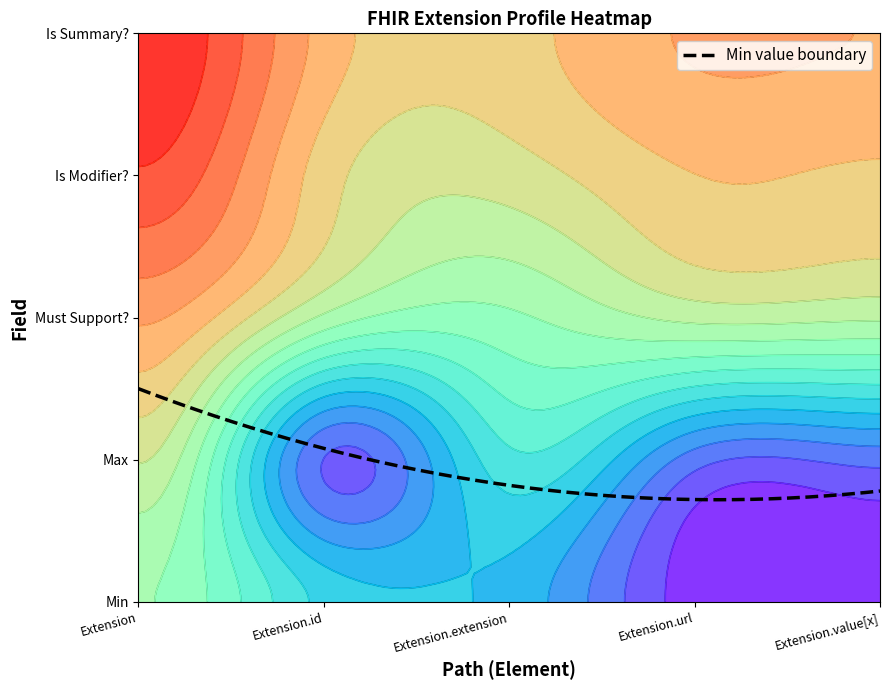

What is the spread (max minus min) of values at 0?

1